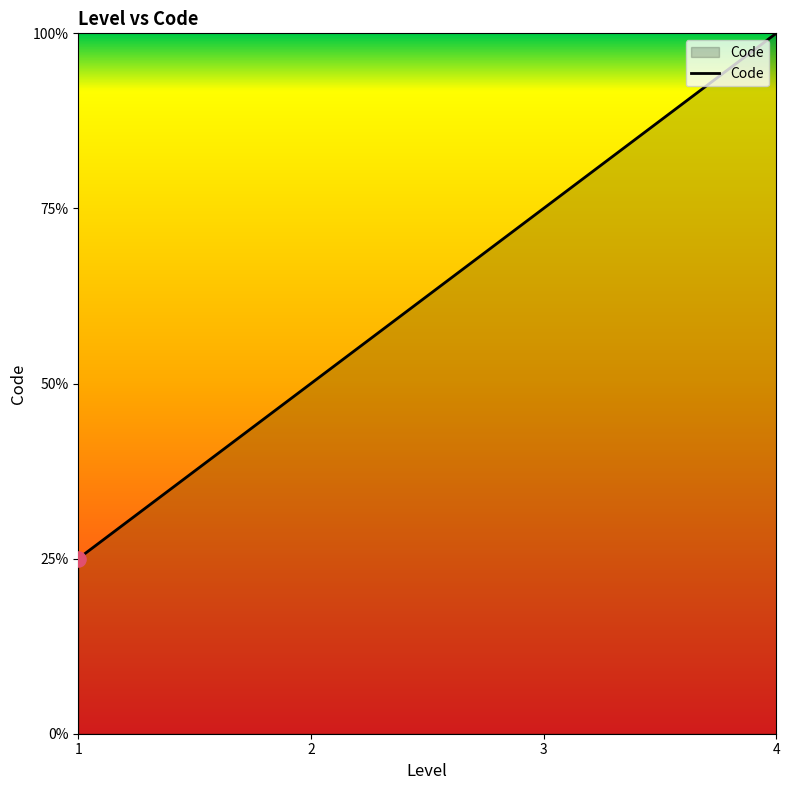

Which has a higher value, 1 or 4?

4